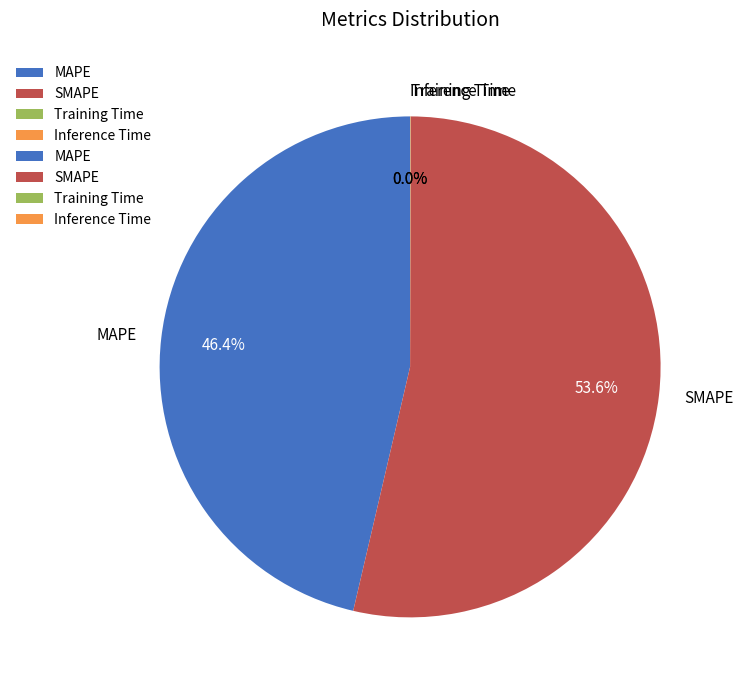

How much of the chart is everything except SMAPE?

46.4%